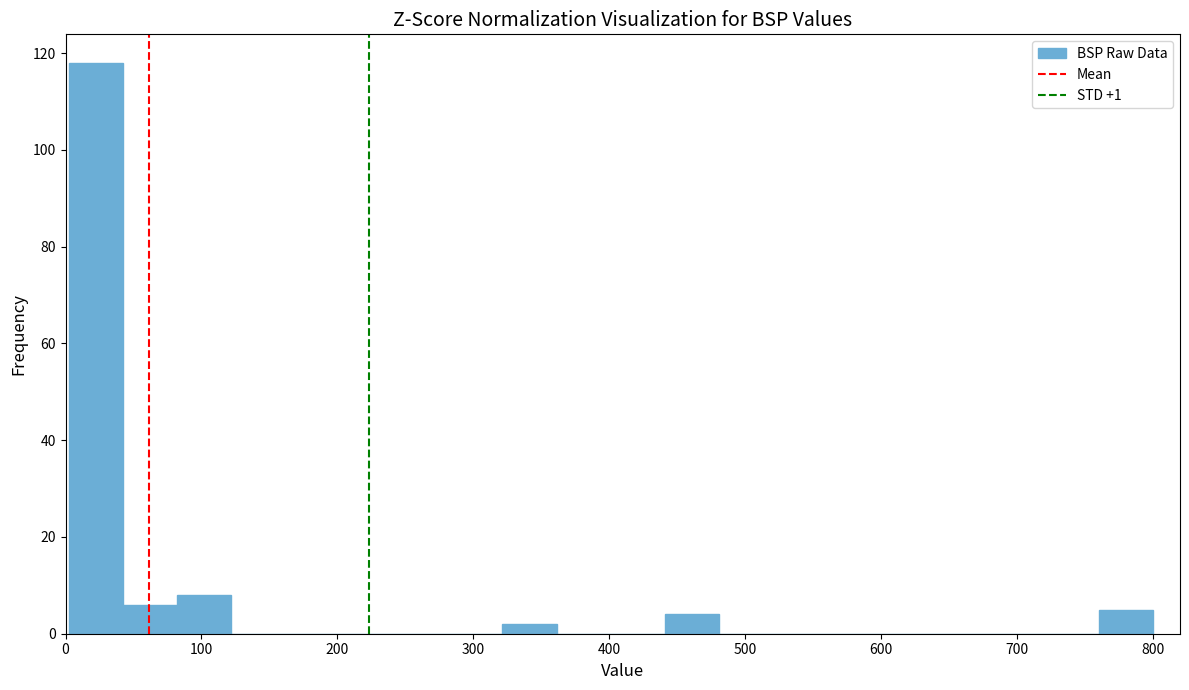

Read against the x-axis, roughly where is the centre of the tallest bar?

20